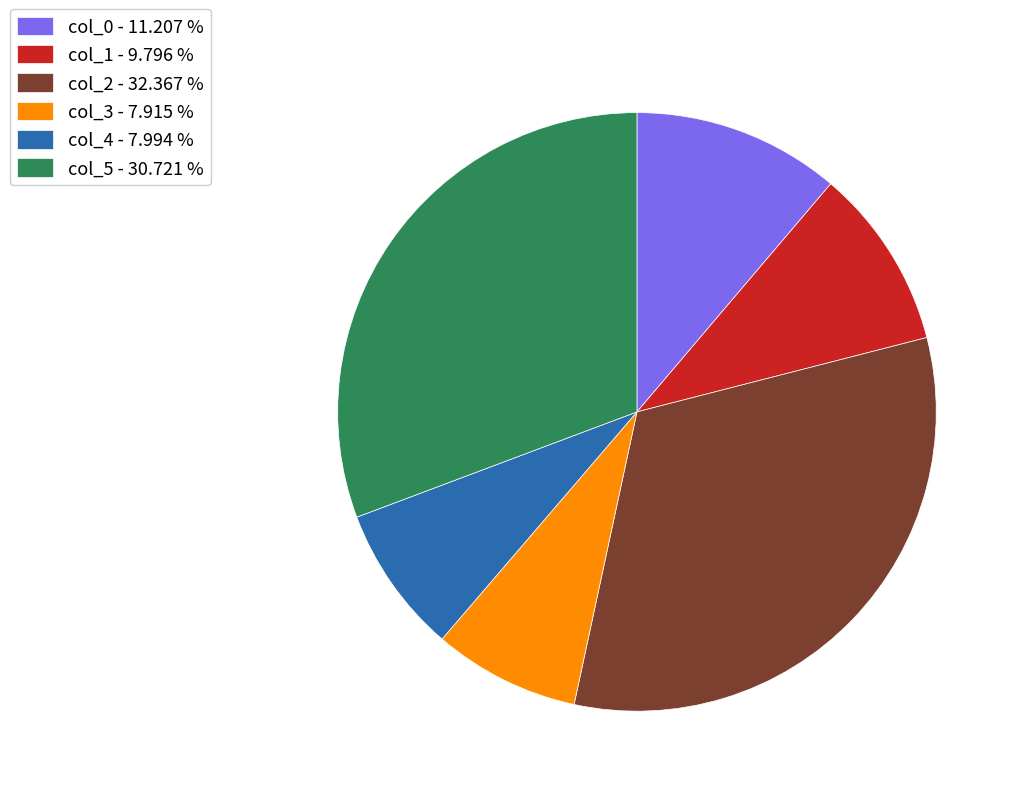

What is the ratio of the value at col_0 to the value at col_4?

1.4